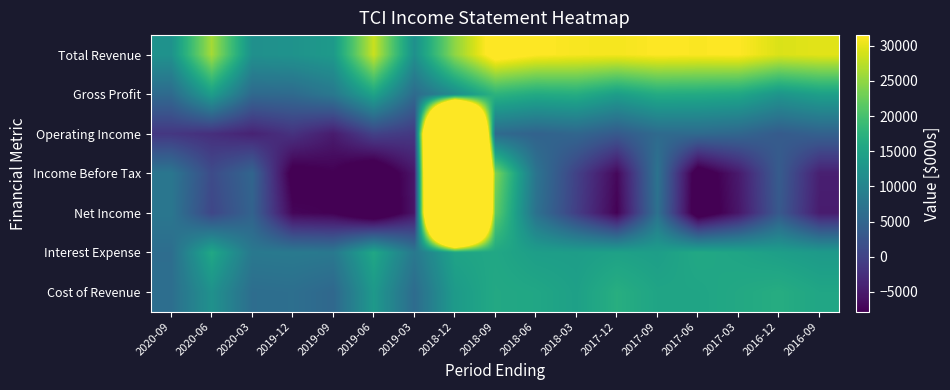

How many distinct data groups are displayed?

7